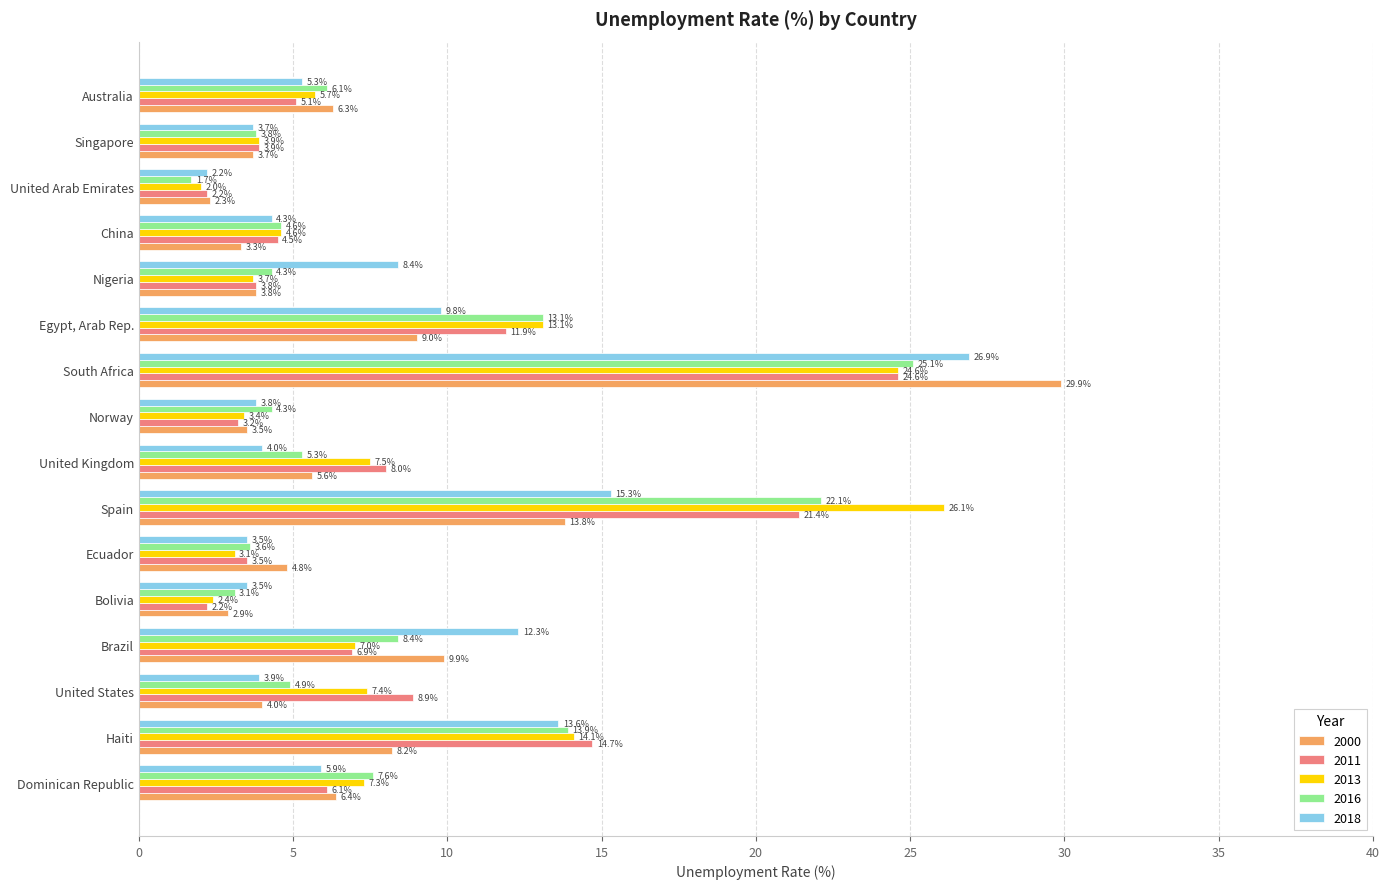

How many data points does each series have?

16